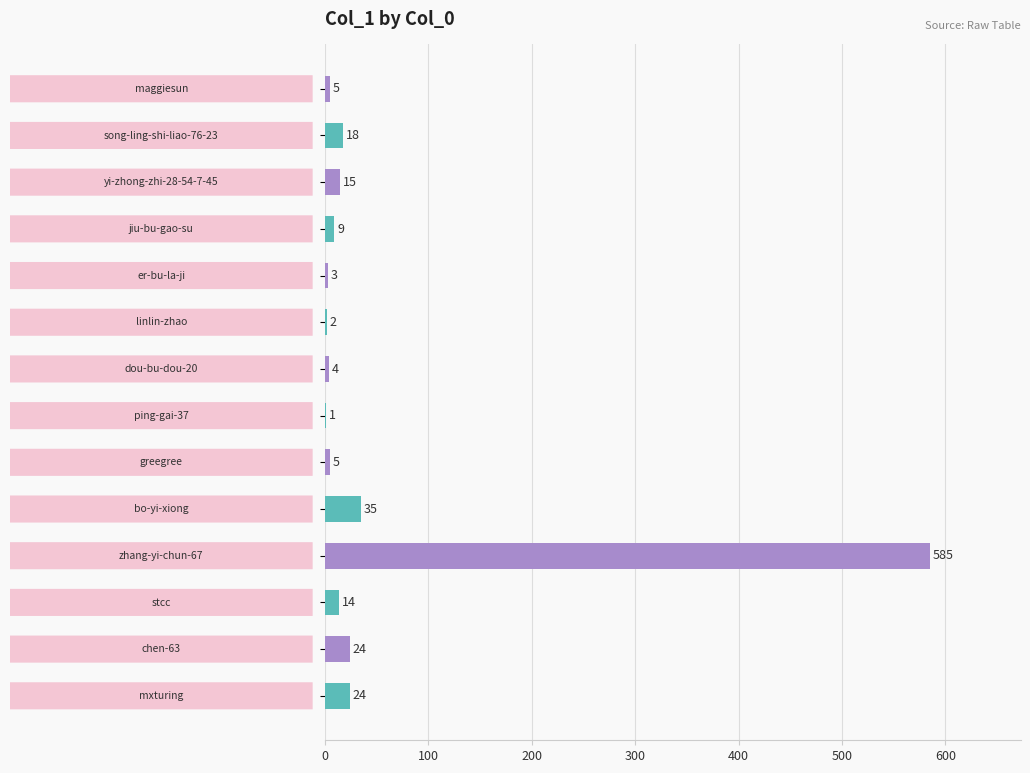

What is the sum of all values?

744